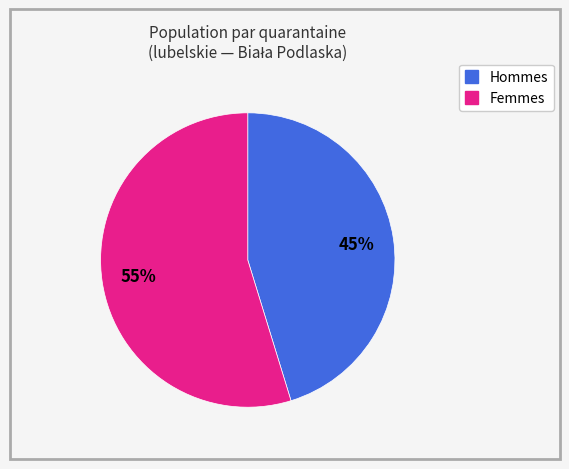

Is there any slice that represents more than half of the pie?

Yes